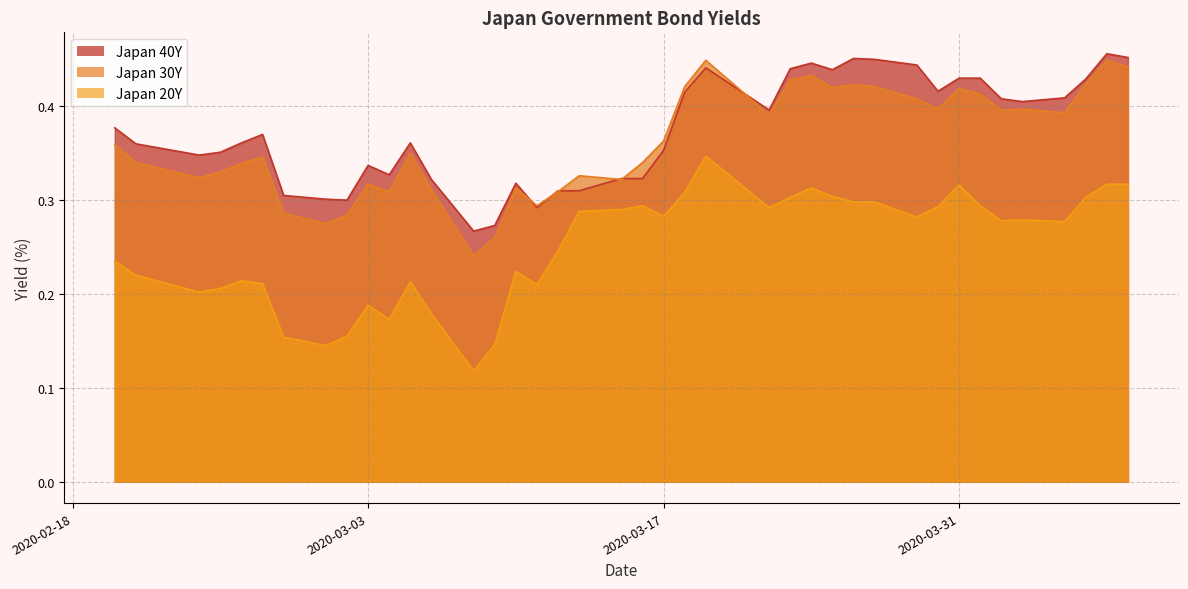

True or false: Japan 20Y and Japan 30Y cross at least once.

False